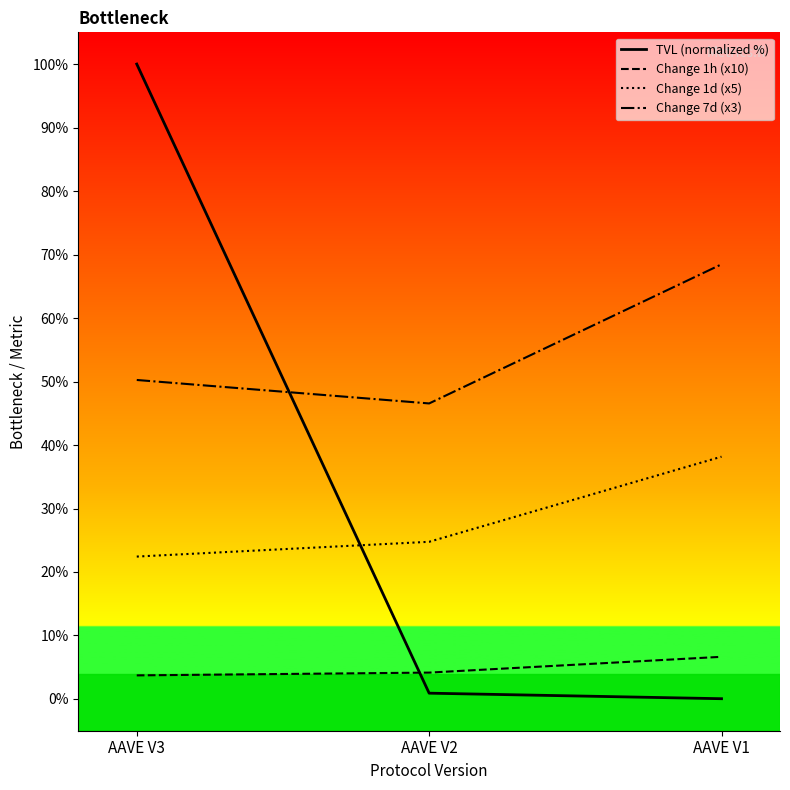

What is the difference between the highest and lowest values at AAVE V3?

96.3